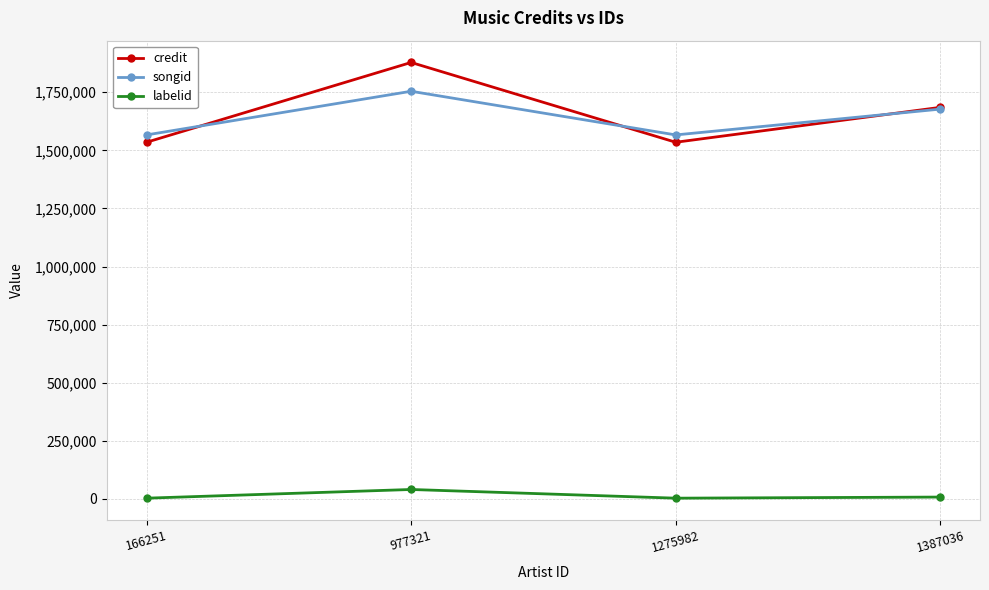

Is this an area chart (filled region under the line)?

No